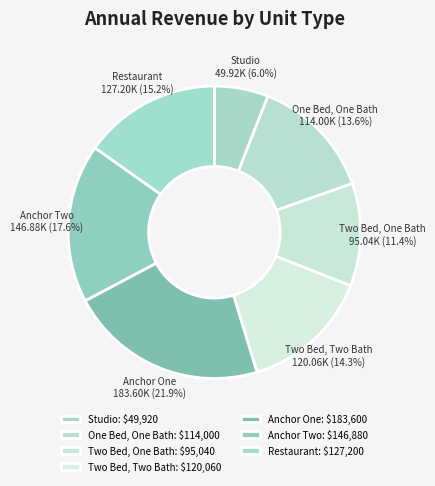

Is Two Bed, Two Bath the majority of the pie?

No